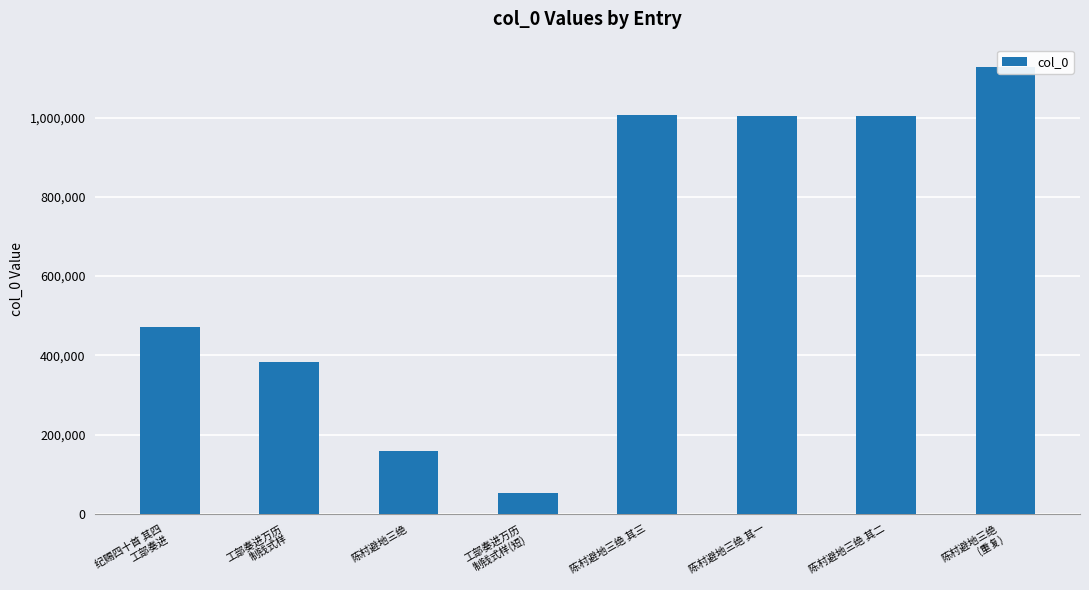

Is it true that the value at 陈村避地三绝 其三 is 1005758?

True